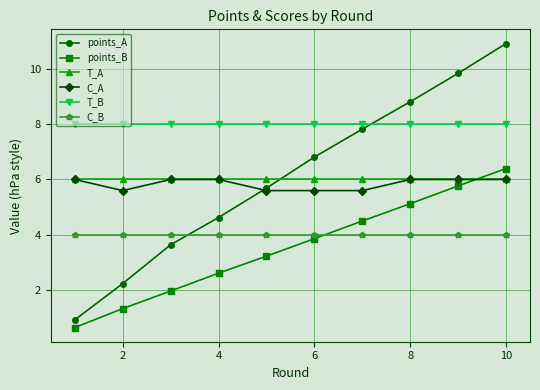

True or false: T_B and T_A intersect in this chart.

False